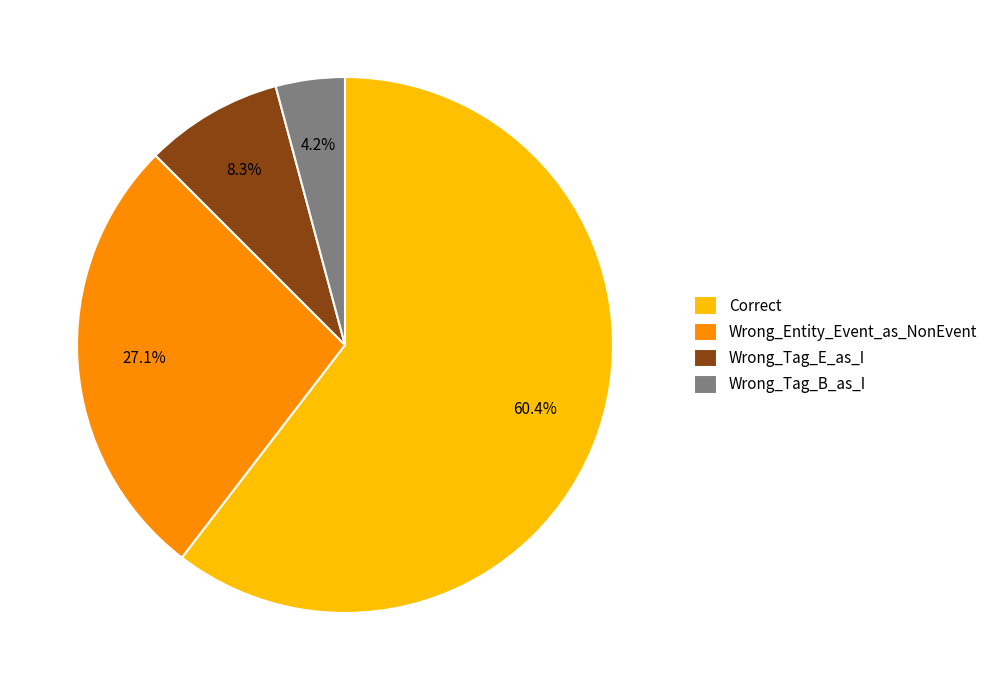

Combined, do Wrong_Tag_E_as_I and Wrong_Entity_Event_as_NonEvent account for over 50%?

No